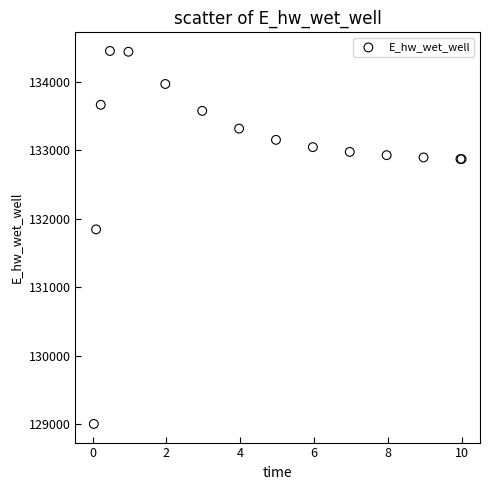

What Y value in the scatter plot is closest to 131726?

131844.5